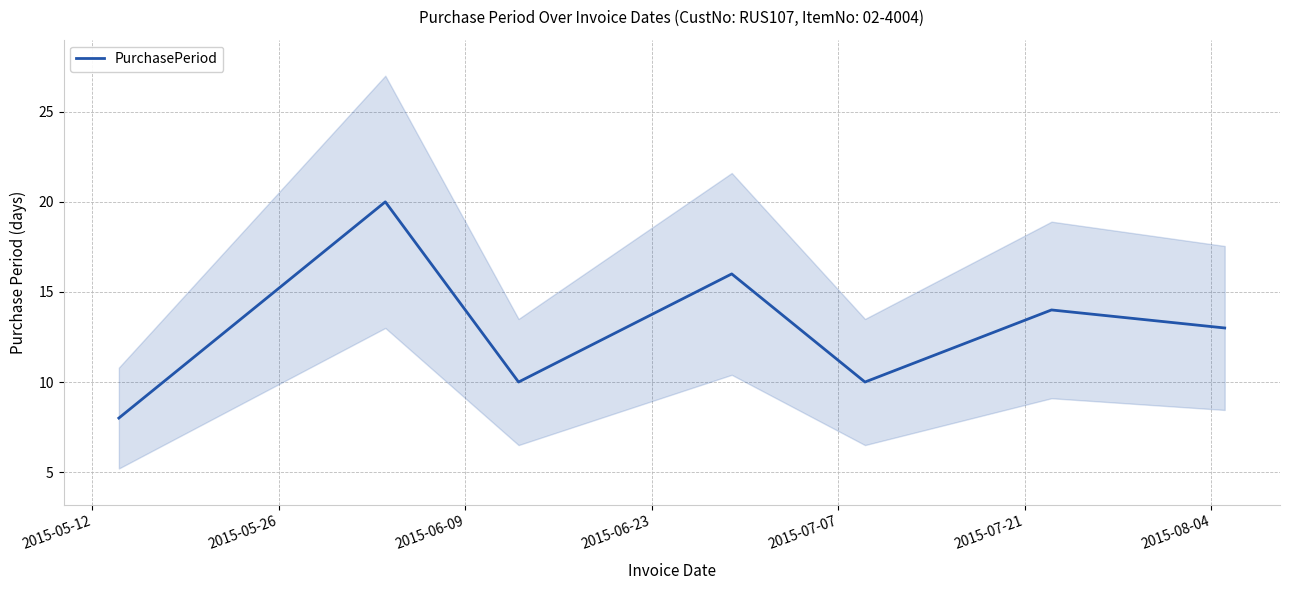

How many lines are shown in the chart?

1